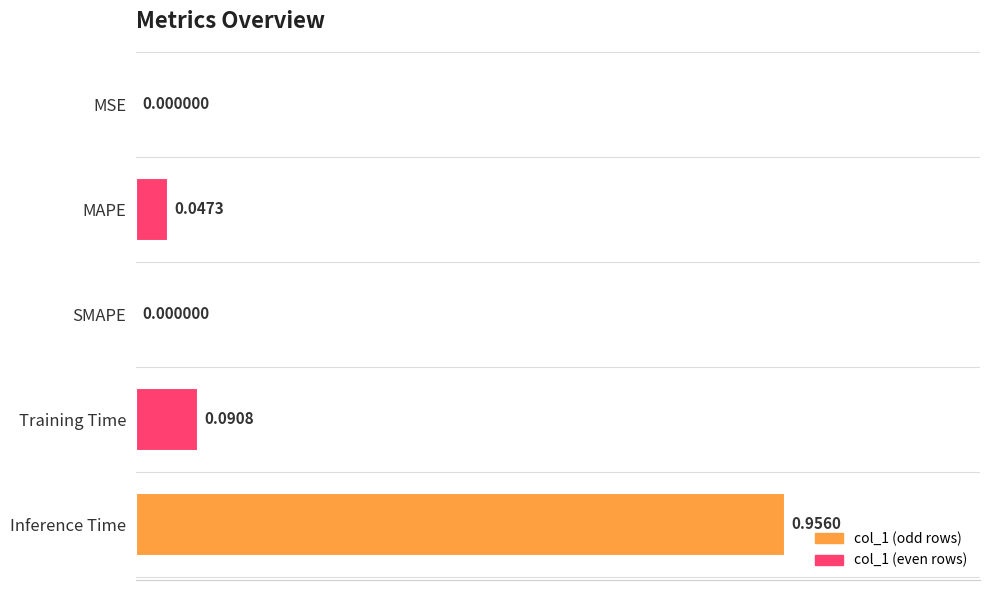

Between Inference Time and MAPE, which is larger?

Inference Time